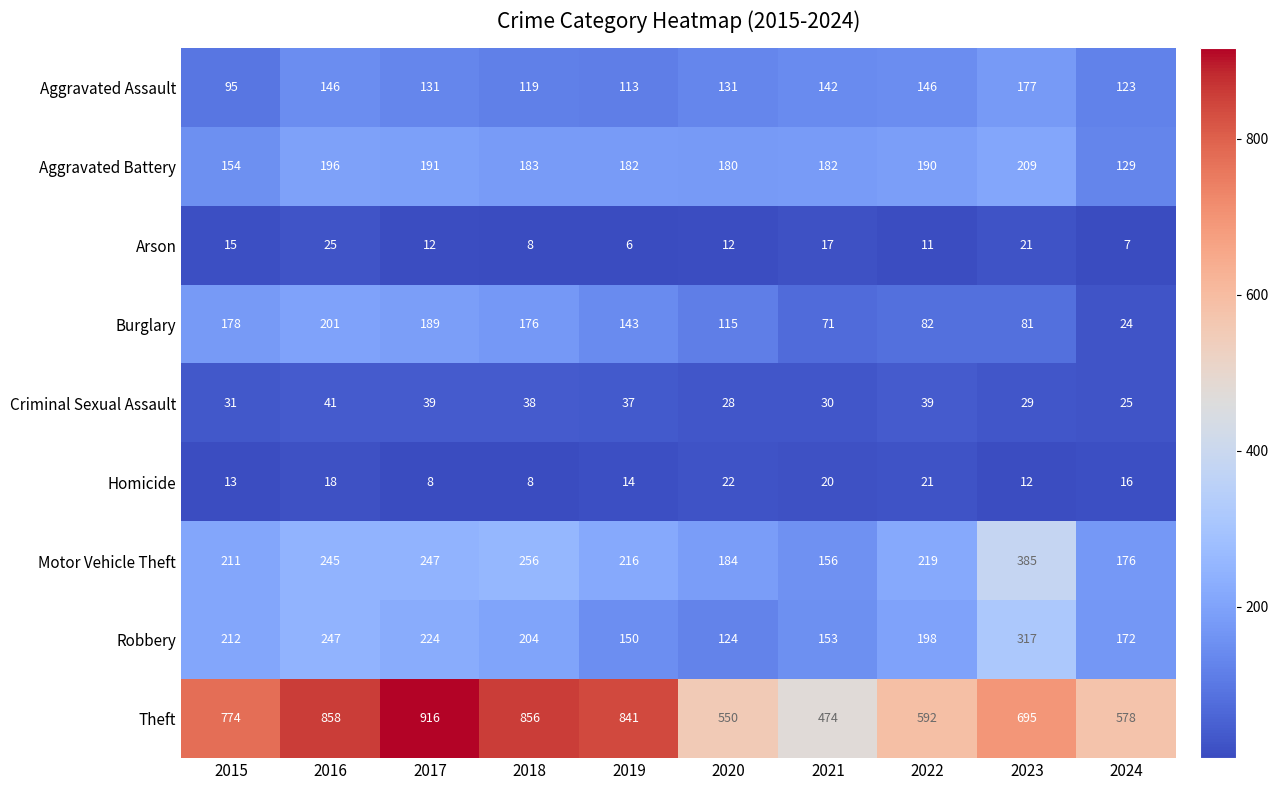

Which category has the highest value across all series?

2017